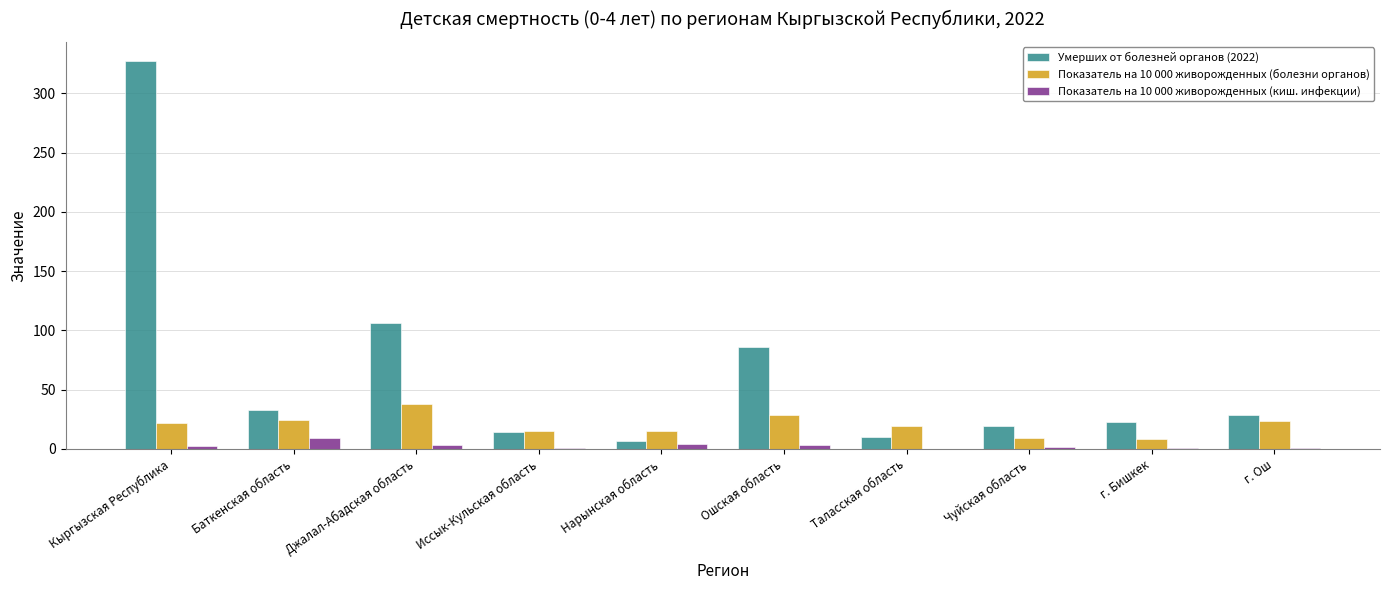

The value of Показатель на 10 000 живорожденных (киш. инфекции) at Баткенская область is 9.5. True or false?

True